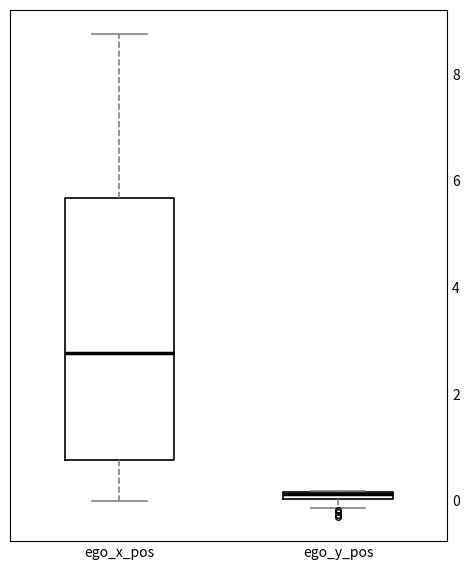

Where does the median line of the box for ego_x_pos sit on the y-axis? The values are not printed on the chart, so give them approximately, as read against the axis.

2.8